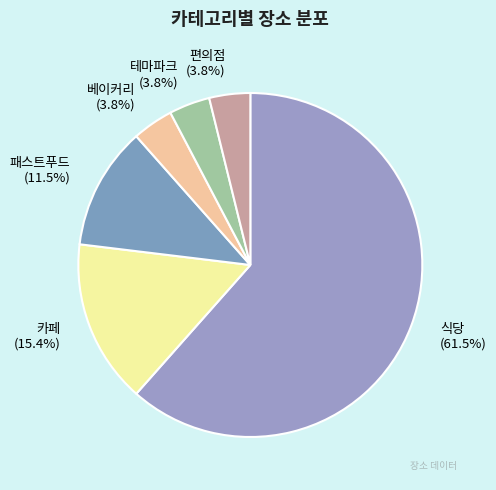

What percentage is NOT represented by 패스트푸드?

88.5%